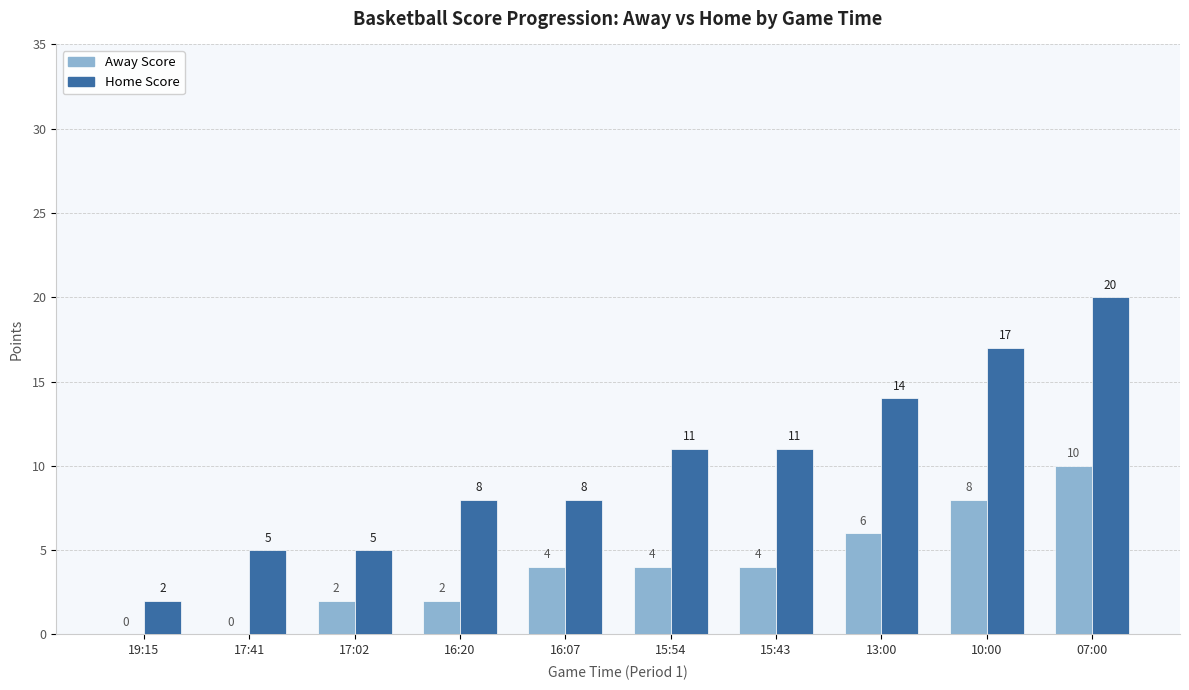

Which category has the highest value across all series?

07:00